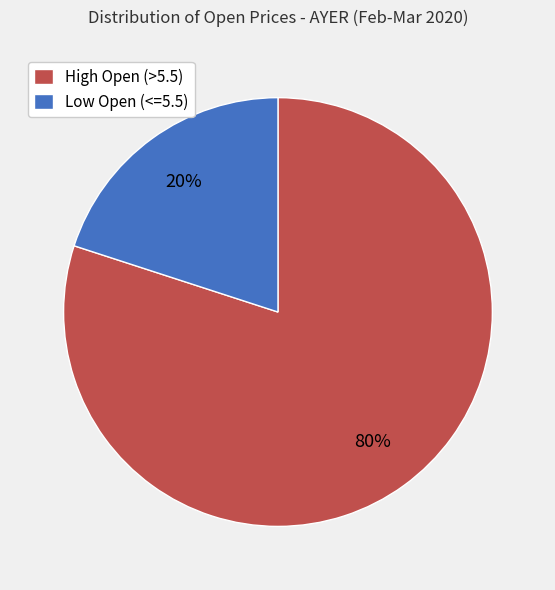

Is the sum of Low Open (<=5.5) and High Open (>5.5) greater than half?

Yes